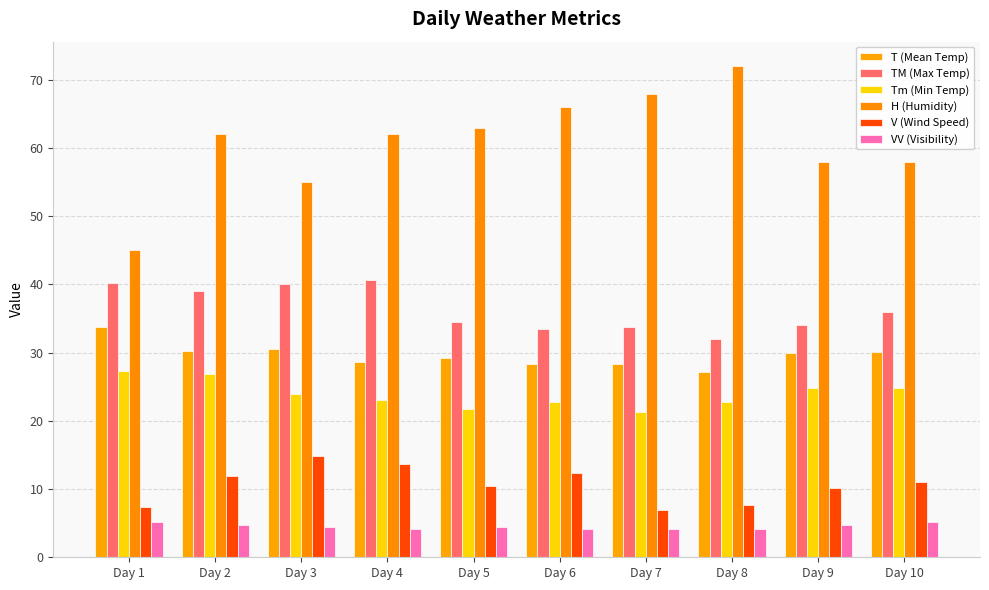

At which category is the sum across all series the highest?

Day 2